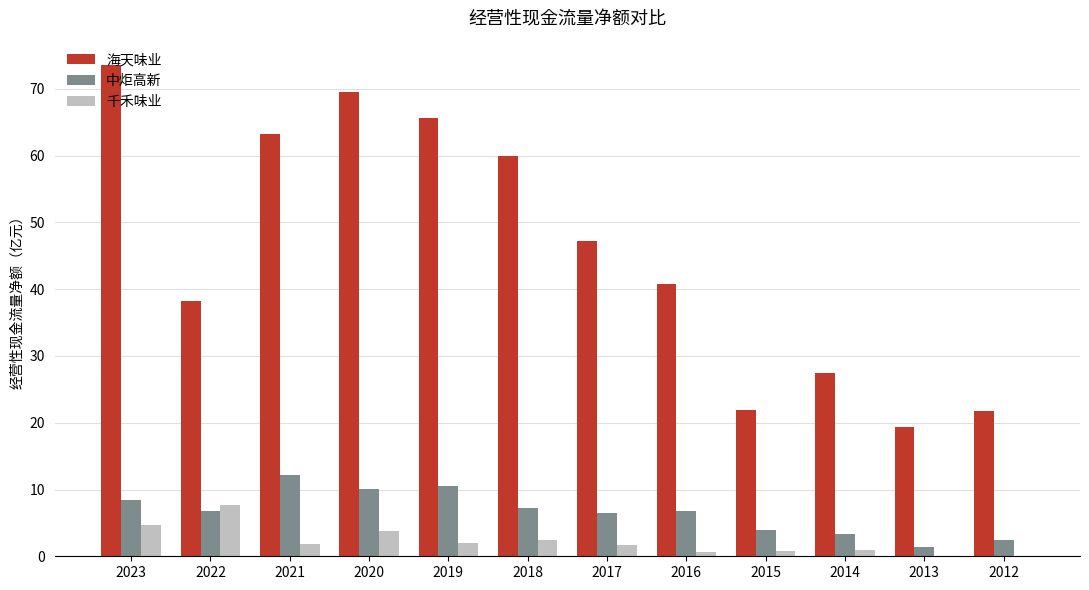

At which label does 海天味业 reach its peak?

2023